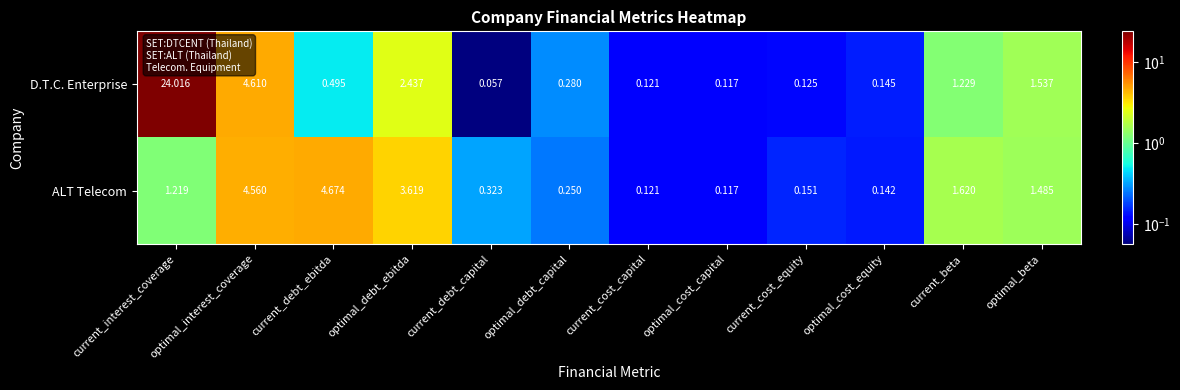

Which category has the highest value across all series?

current_interest_coverage